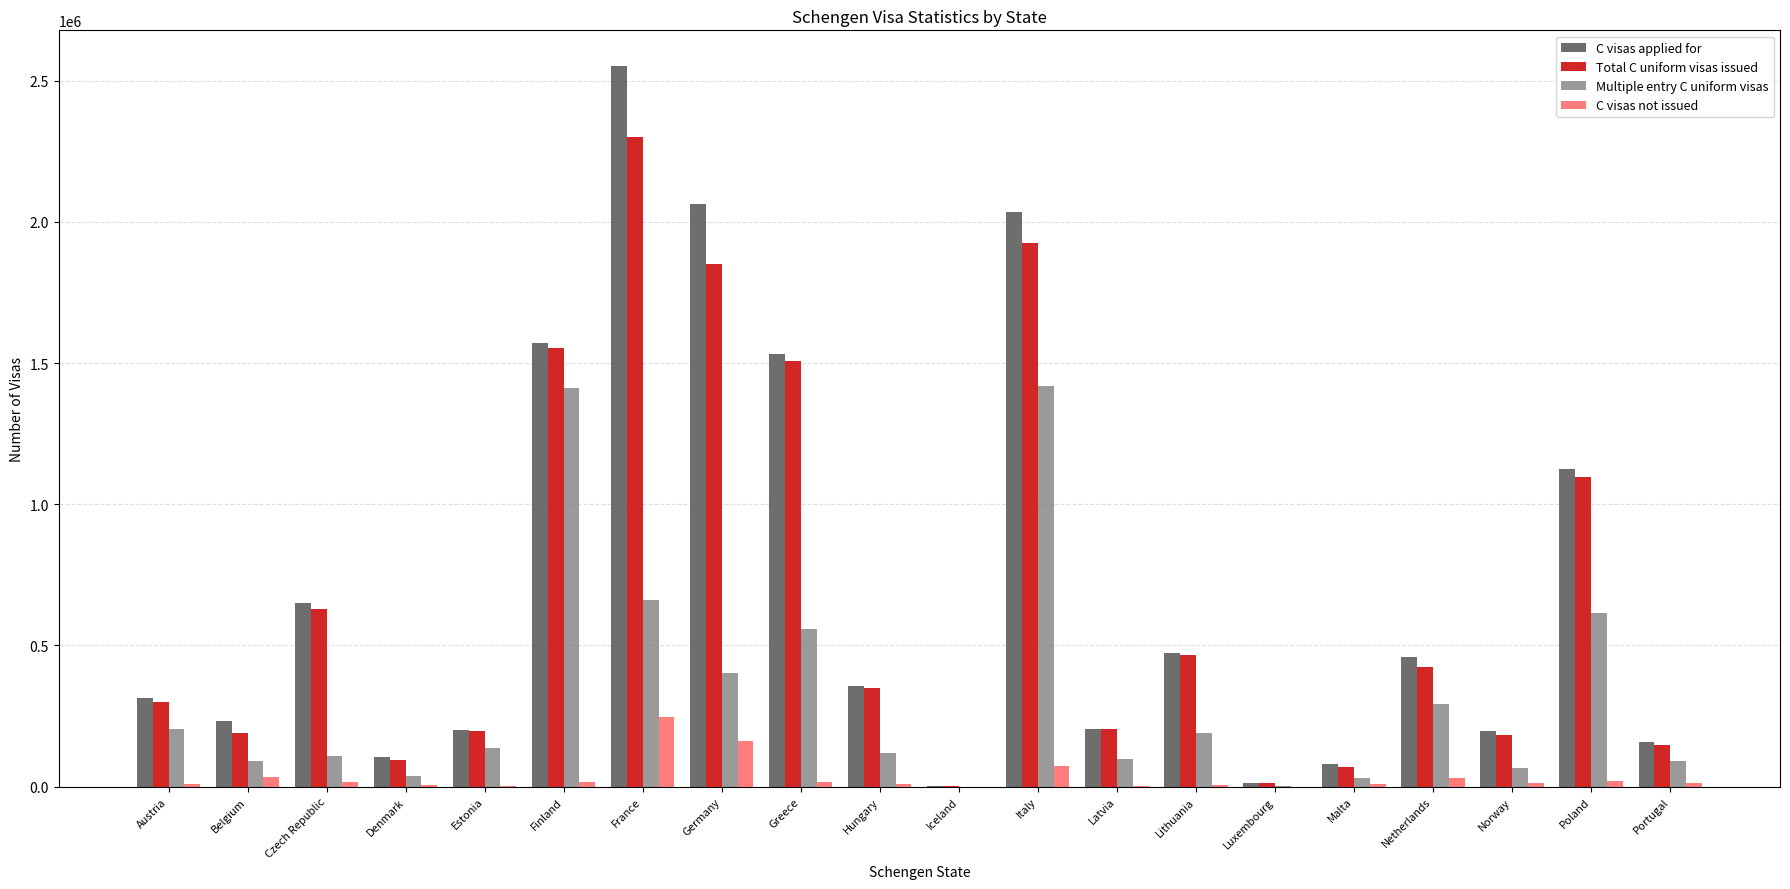

At which label is Multiple entry C uniform visas closest to 710348?

France